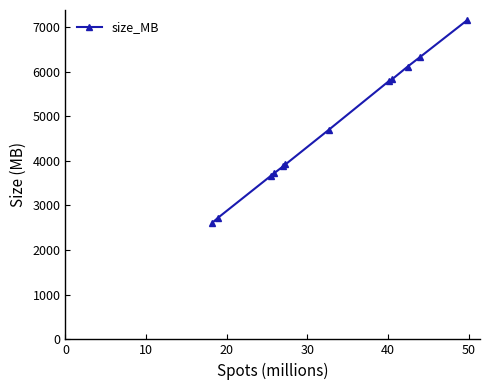

How many lines are shown in the chart?

1